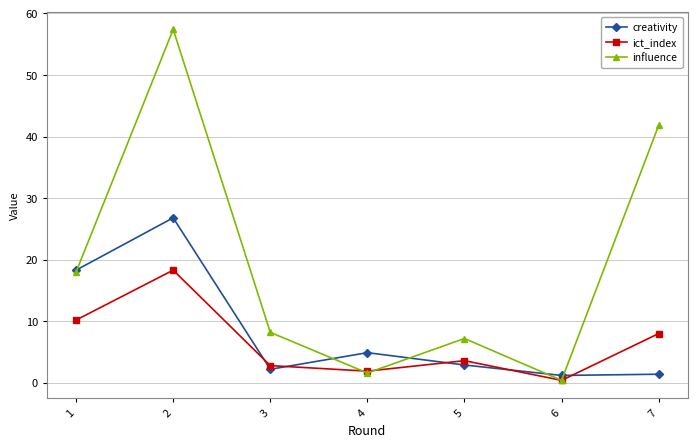

What is the difference between the maximum and minimum values in the influence series?

57.0